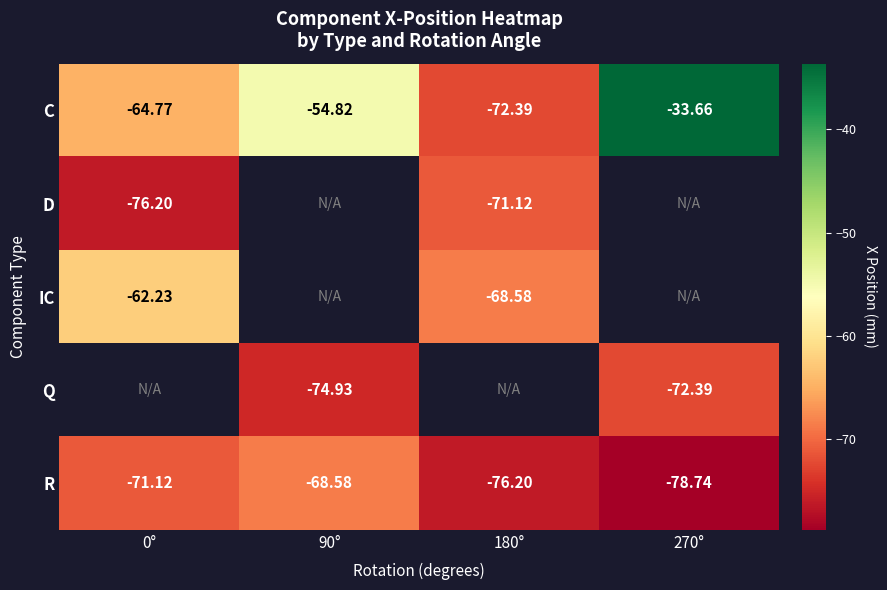

What is the spread (max minus min) of values at 0°?

14.0